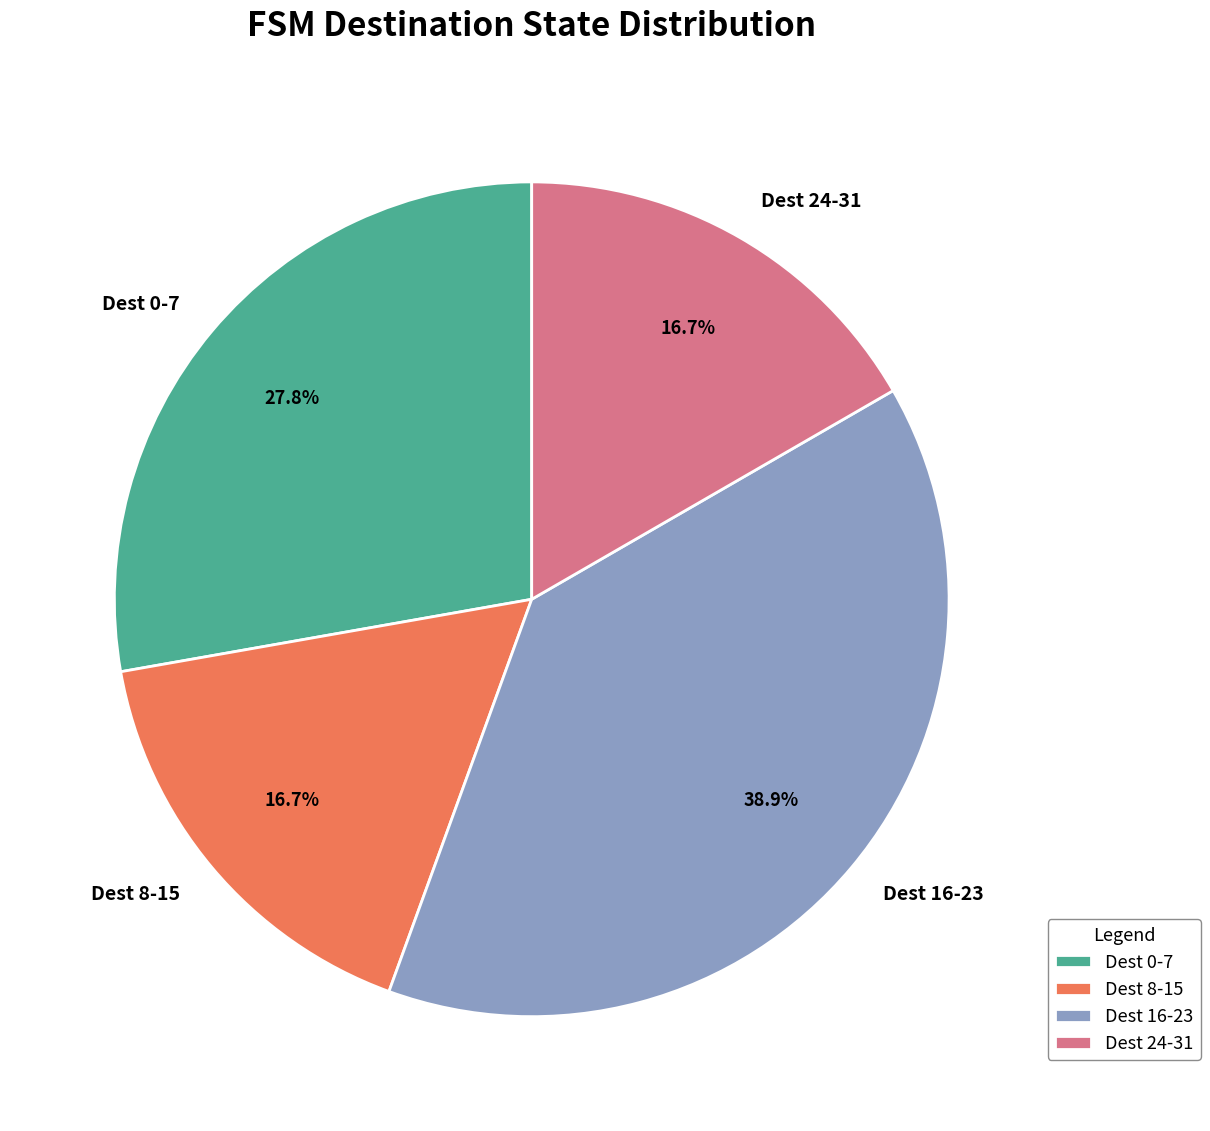

To the nearest percent, what is the difference between the largest and smallest slice percentages?

22%